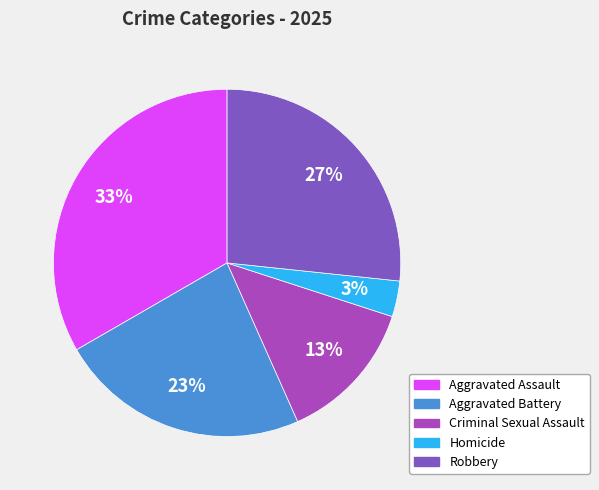

How many slices are in this pie chart?

5